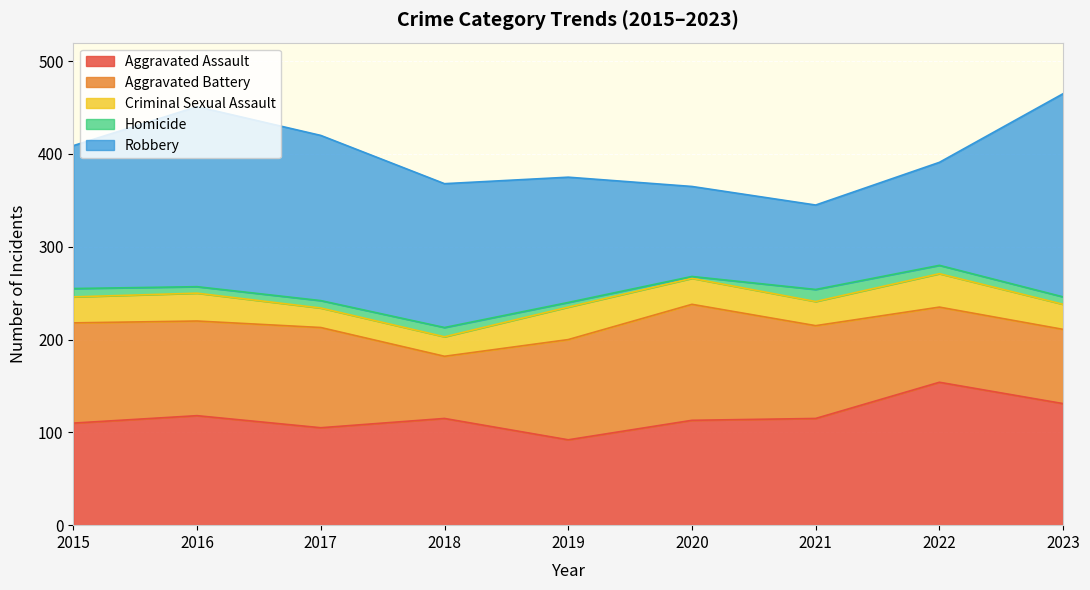

What is the difference between the second highest and second lowest values in the Homicide series?

5